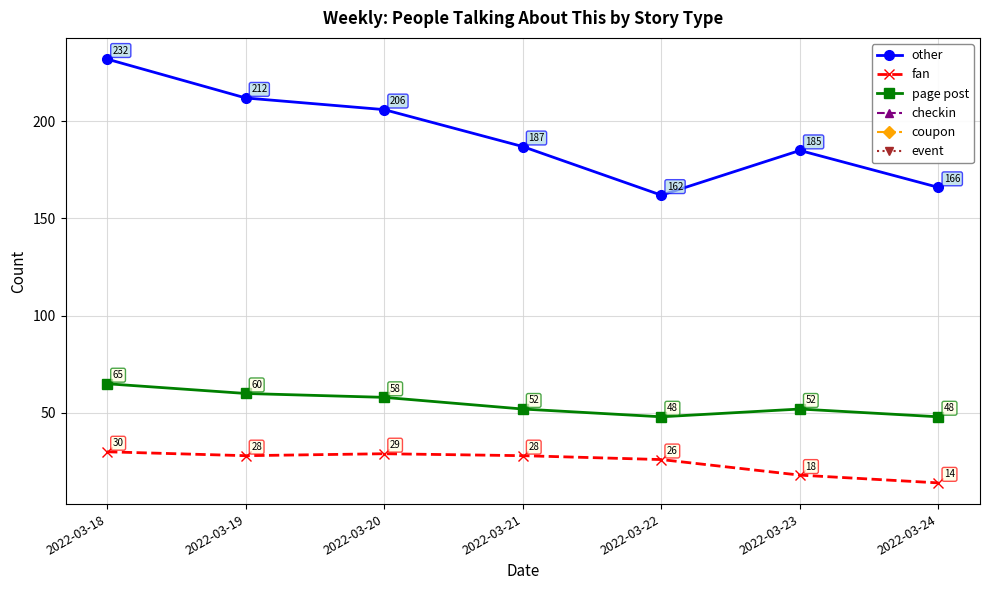

What is the difference between the maximum and minimum values in the fan series?

16